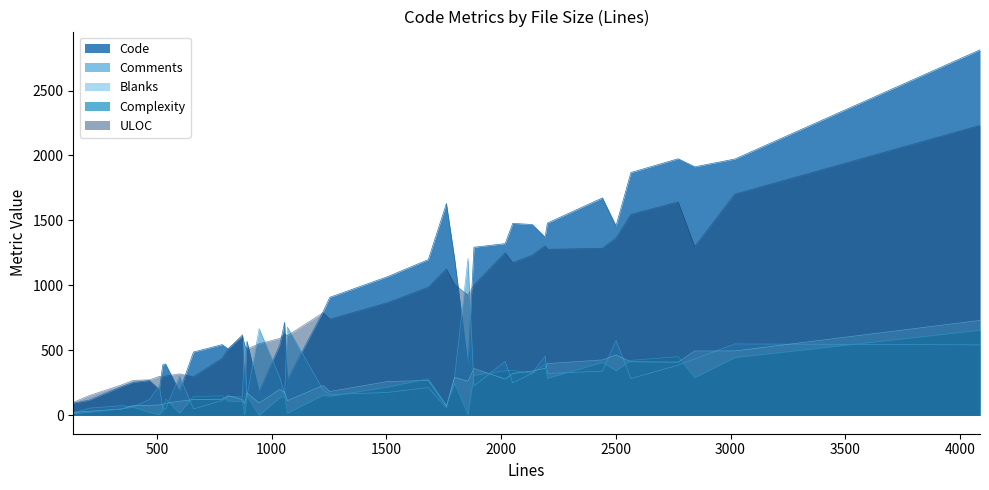

True or false: Complexity has more than 2 interior local peaks.

True